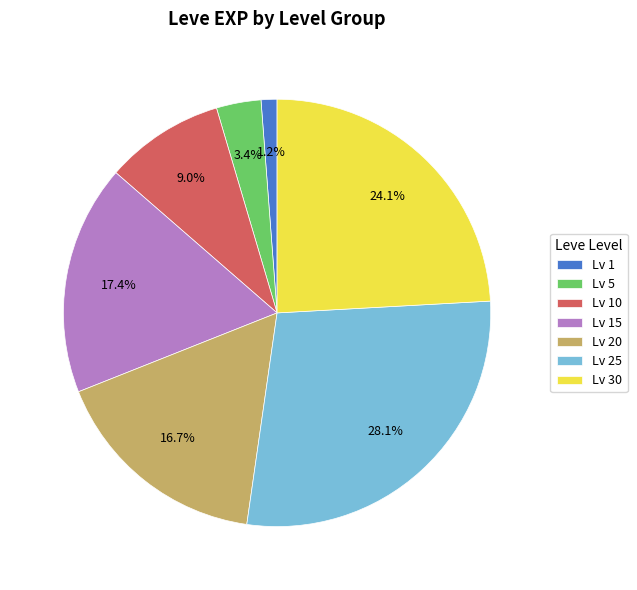

What is the ratio of the value at Lv 15 to the value at Lv 20?

1.0